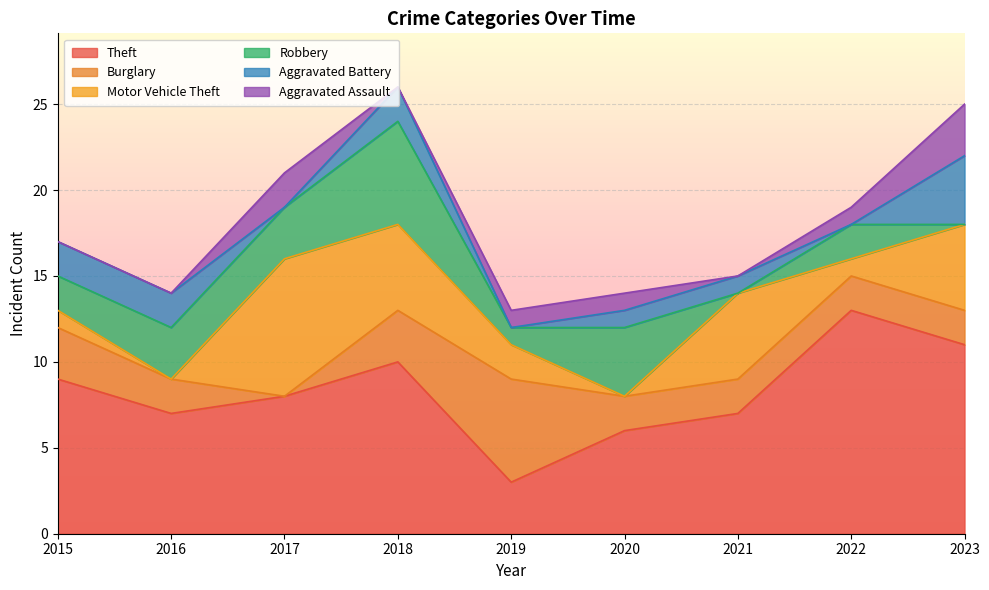

Where is the first local minimum for Robbery?

2019